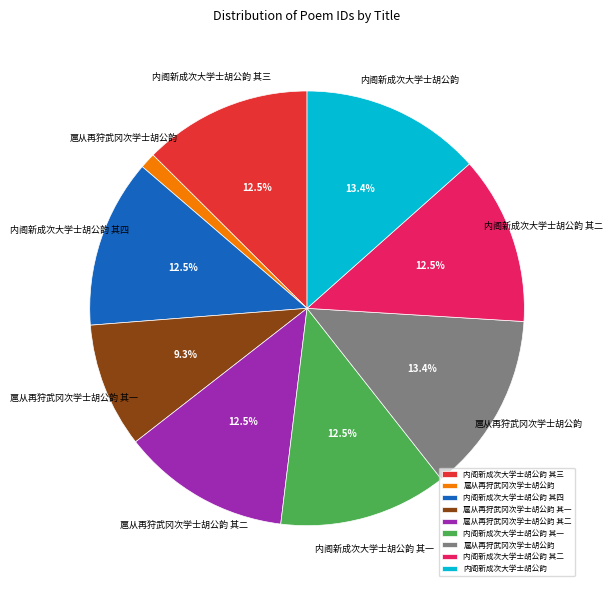

How many slices are in this pie chart?

9